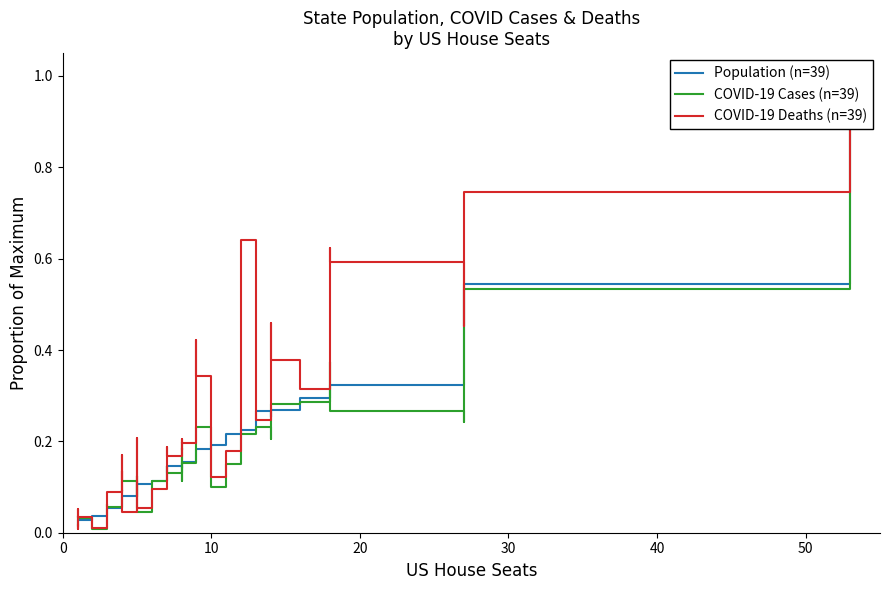

What is the average value of the COVID-19 Deaths (n=39) series?

0.2